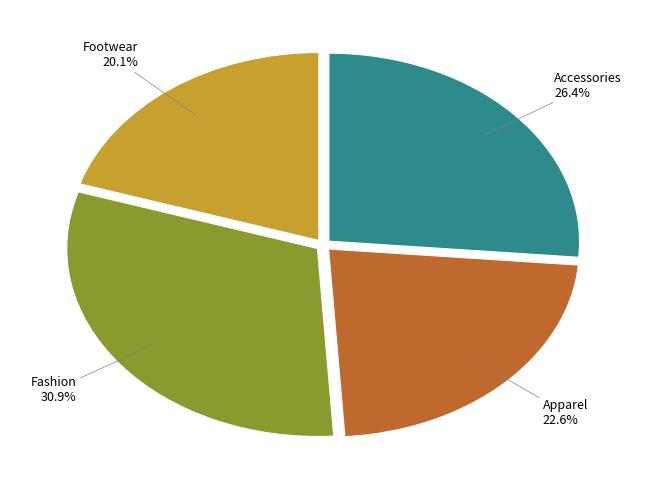

Does any single category account for the majority?

No